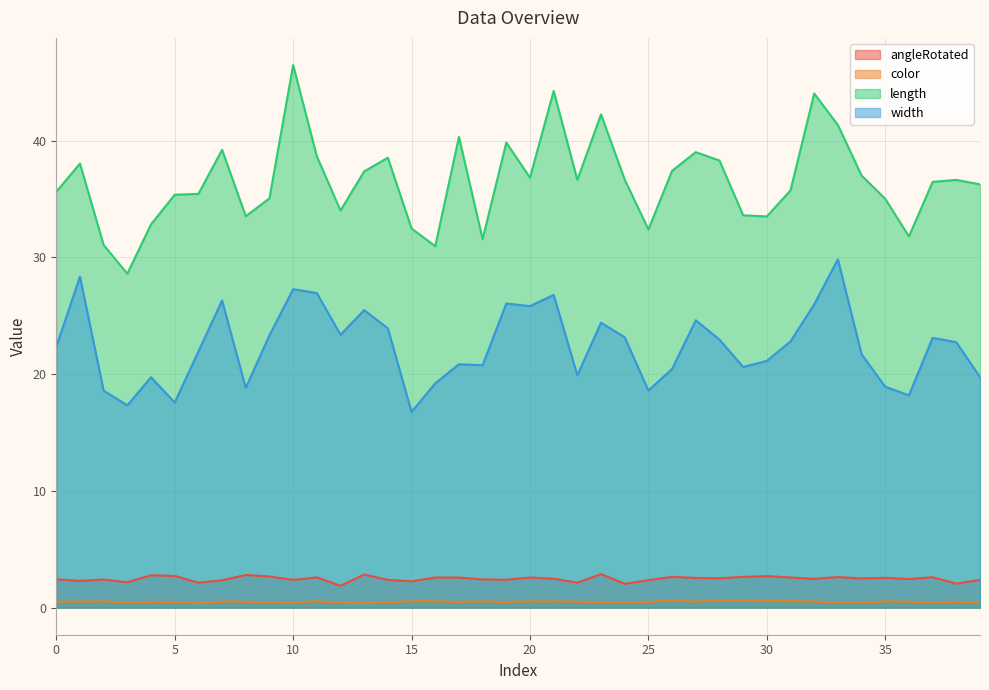

The width series shows 26.5 at 4. True or false?

False